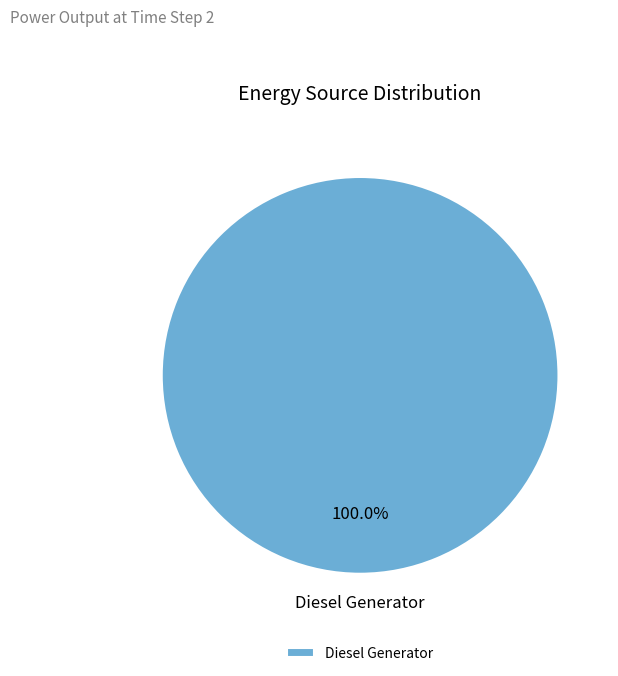

Rank the categories by value from highest to lowest.

Diesel Generator